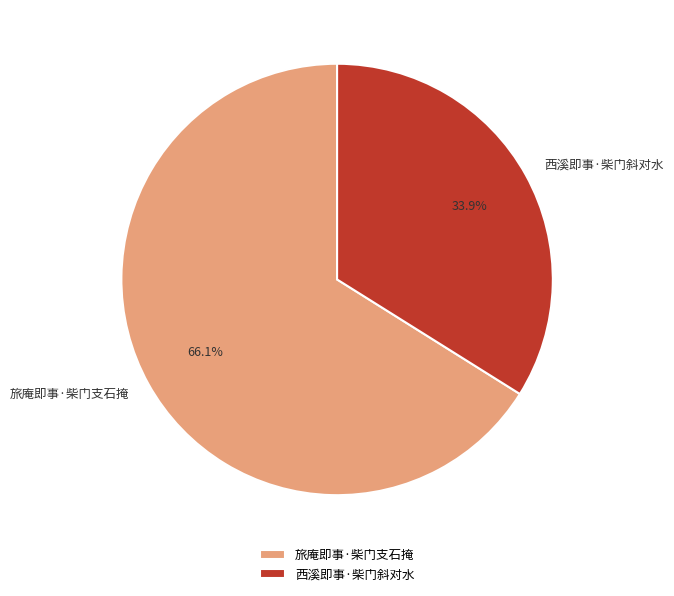

To the nearest percent, what is the average slice percentage?

50%